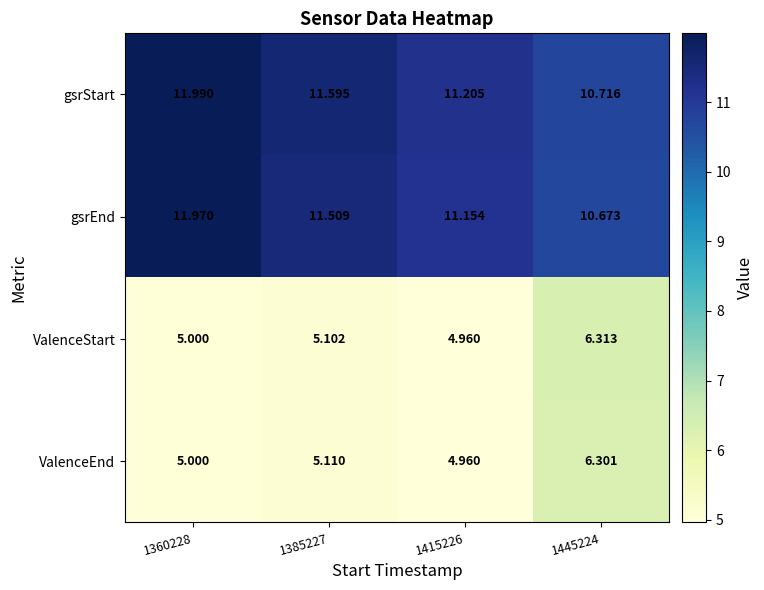

Which series has the largest range (max minus min)?

ValenceStart